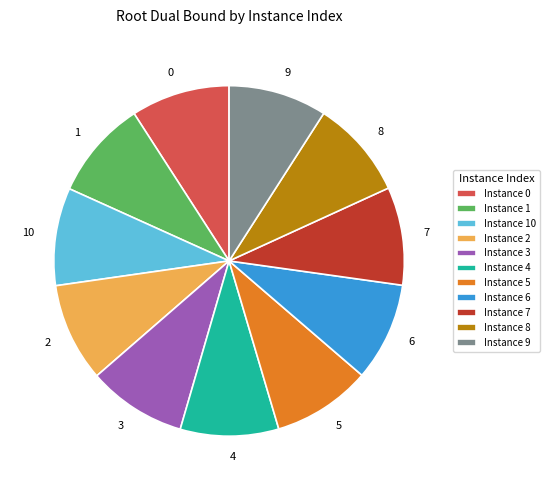

Count the number of slices in the pie.

11